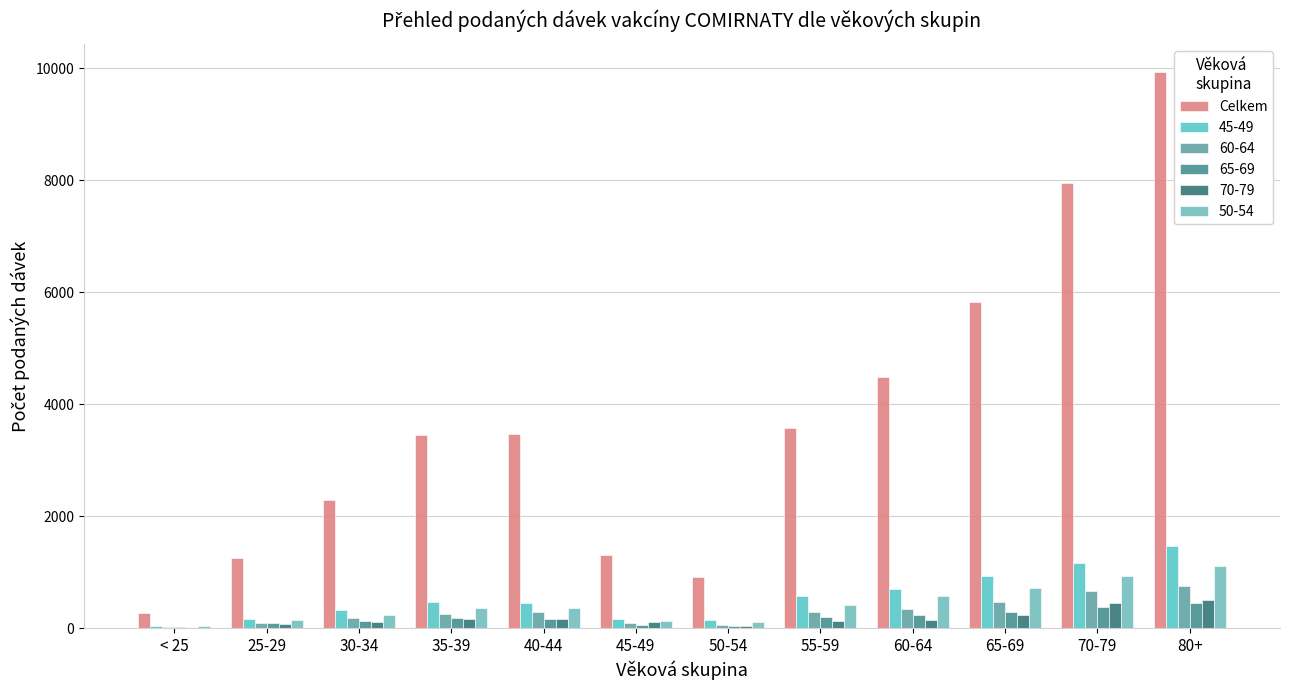

Does the chart contain stacked bars?

No